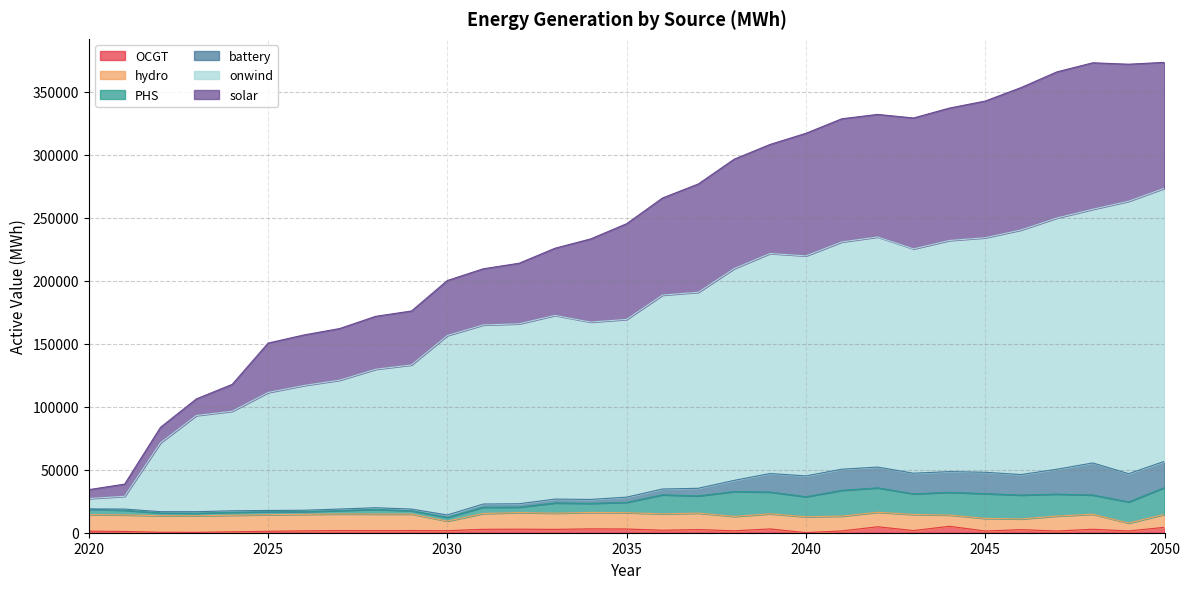

At which category does OCGT reach its first local valley?

2023